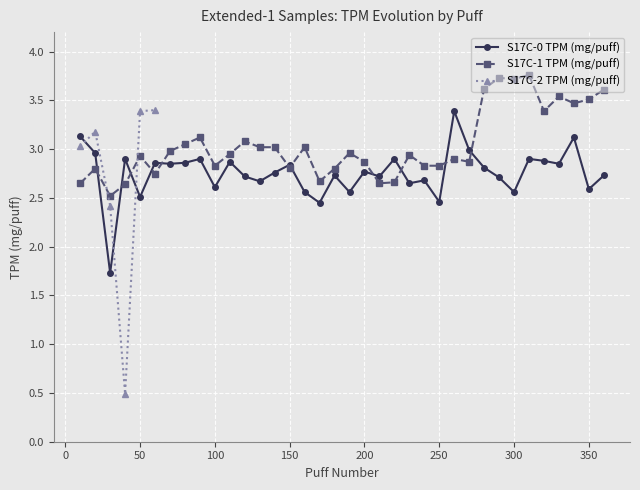

Which series has the largest total across all categories?

S17C-1 TPM (mg/puff)